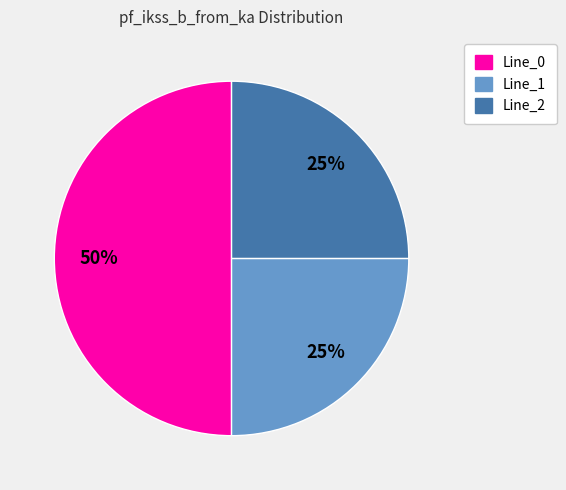

Do Line_1 and Line_0 together represent more than half of the pie?

Yes